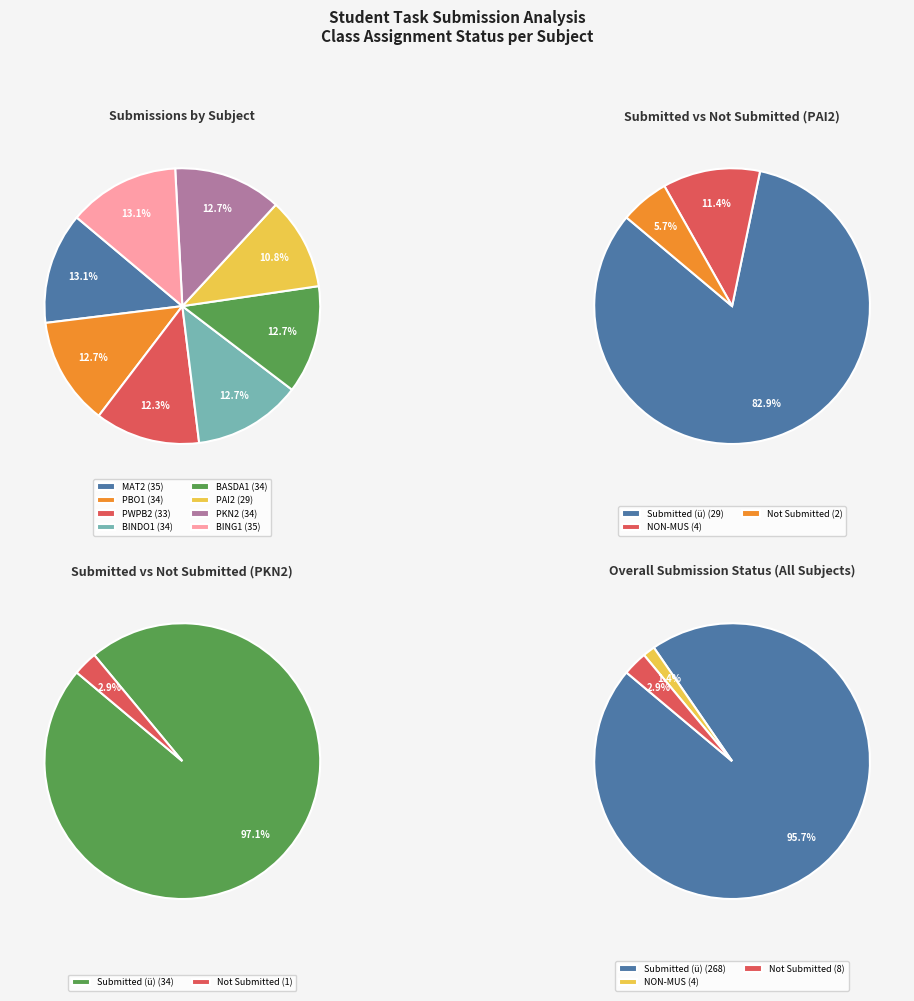

How many segments does this pie chart have?

8